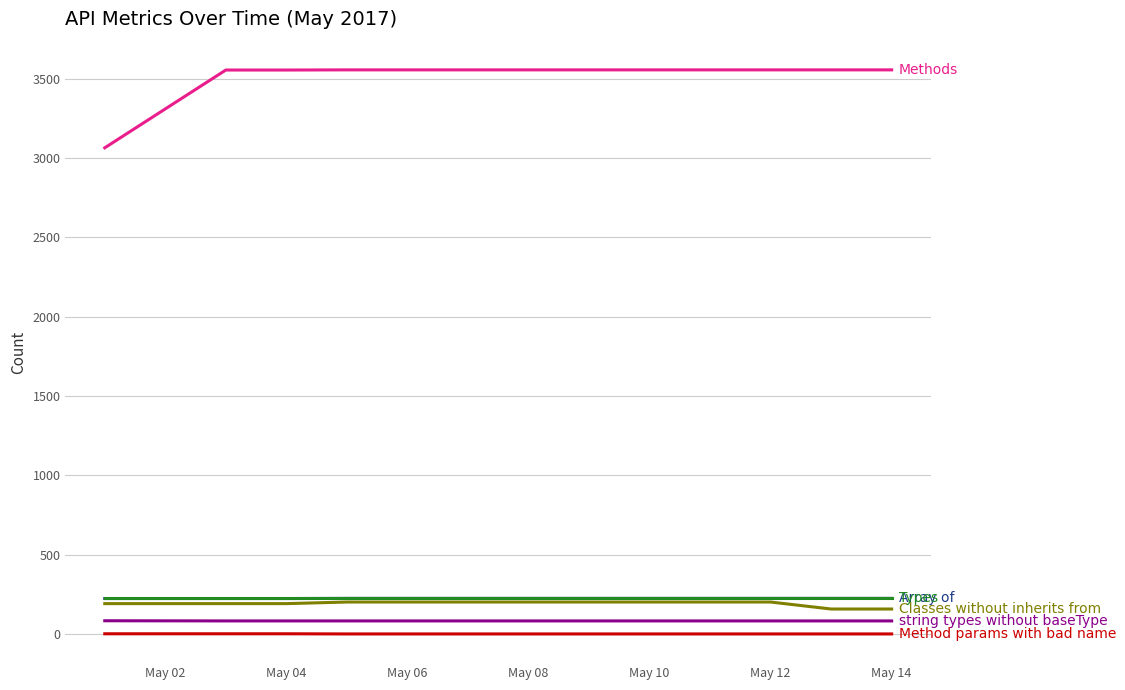

What is the greatest value displayed?

3555